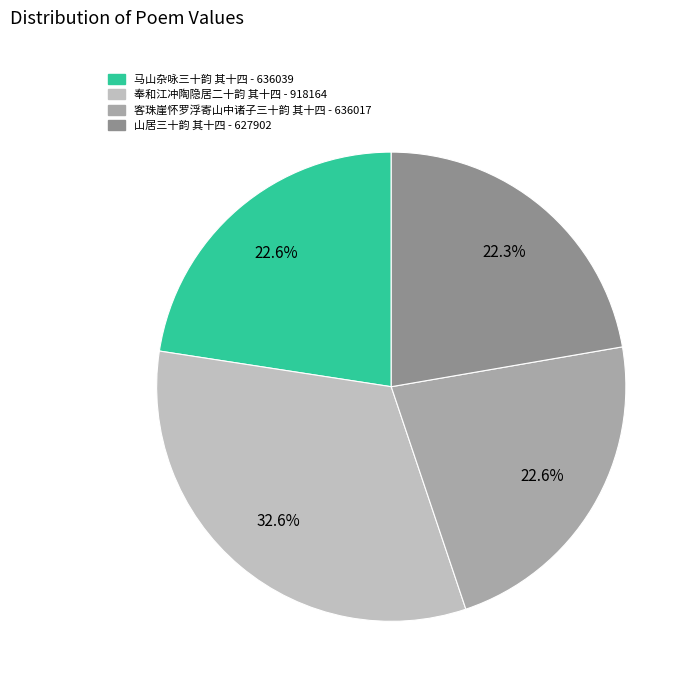

What percentage is the 奉和江冲陶隐居二十韵 其十四 slice, to the nearest percent?

33%